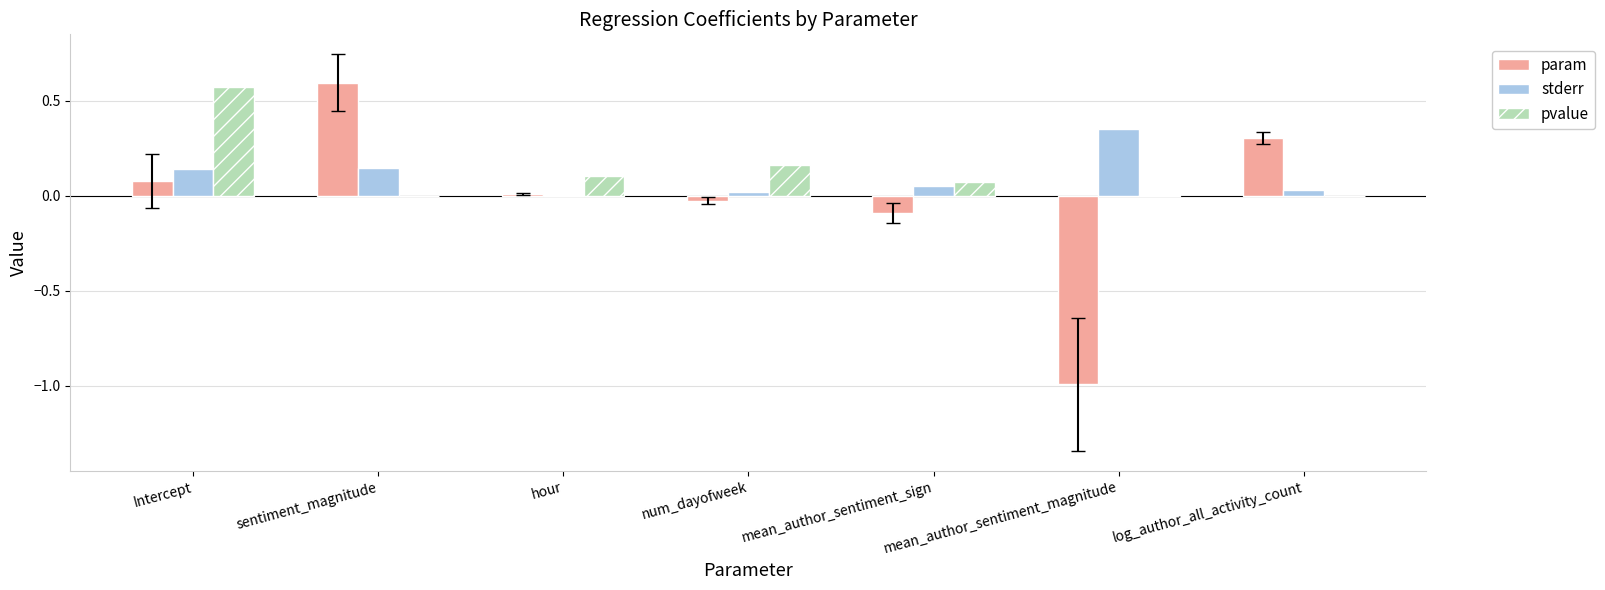

What is the sum of all stderr values?

0.7